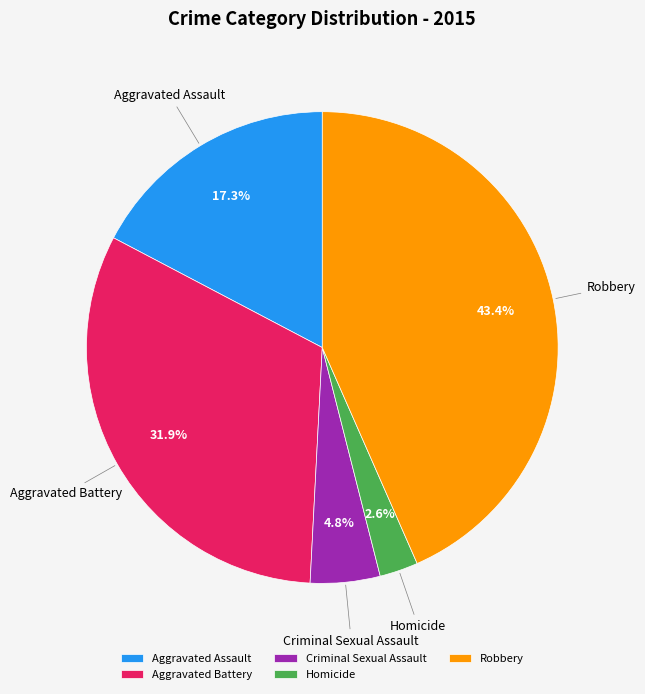

Rank the categories by value from highest to lowest.

Robbery, Aggravated Battery, Aggravated Assault, Criminal Sexual Assault, Homicide